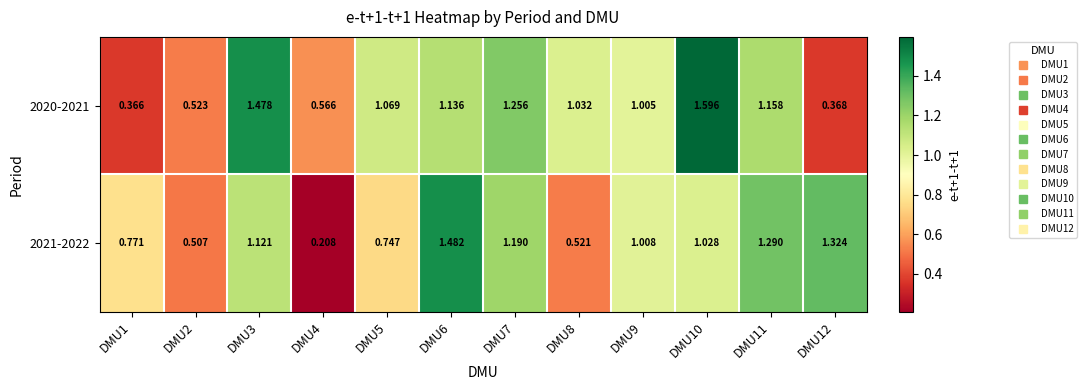

What is the maximum value shown in the chart?

1.6